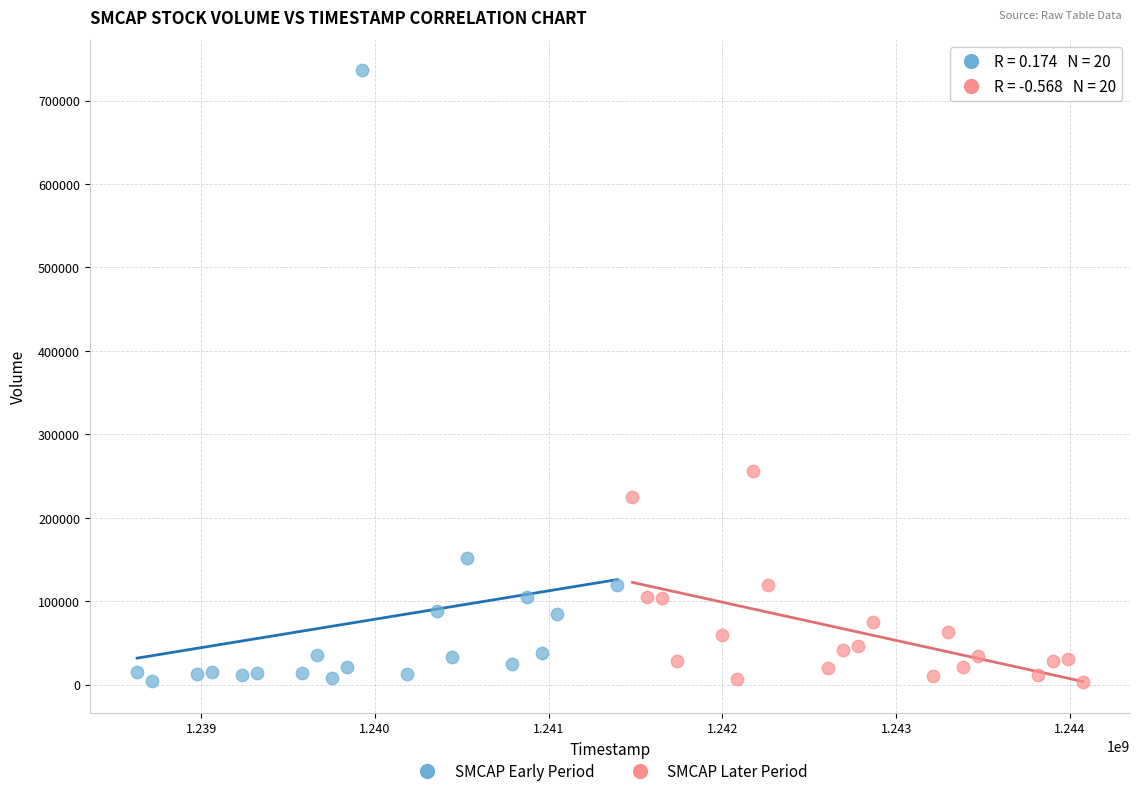

Which series reaches the maximum Y coordinate?

SMCAP Early Period